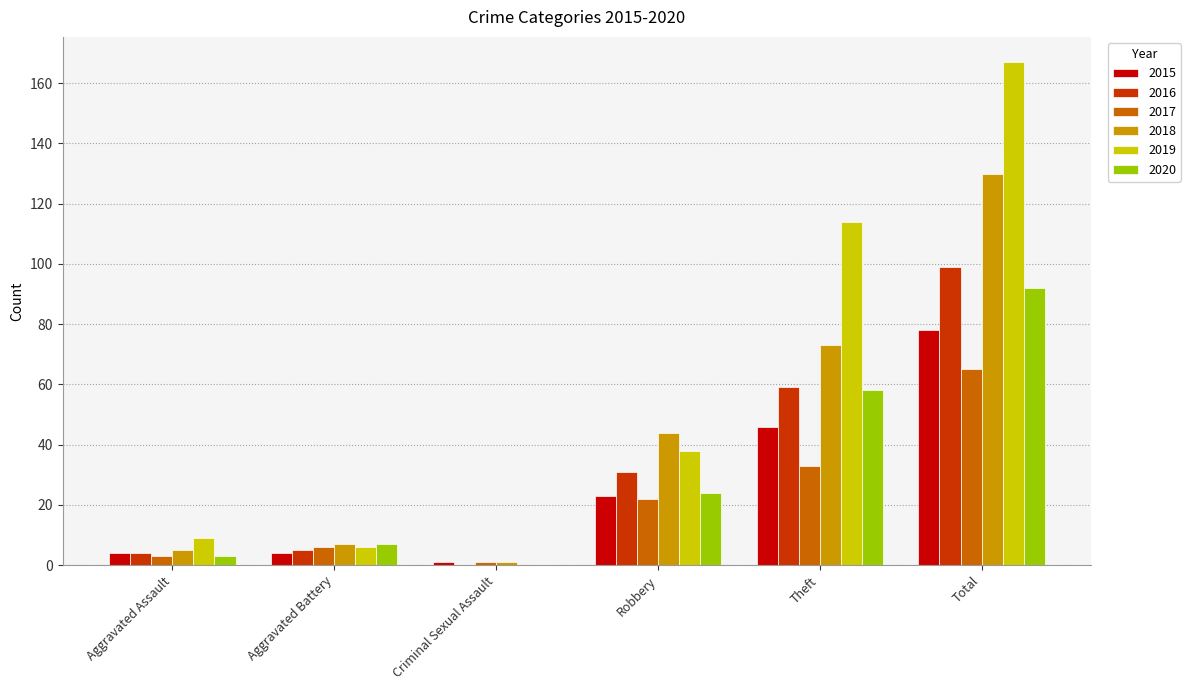

What is the approximate value of 2017 at Robbery?

22